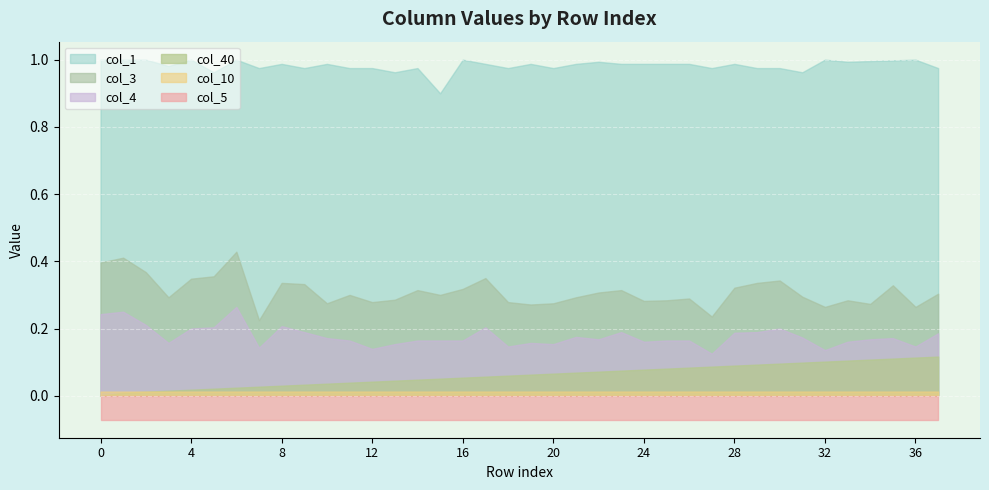

How many interior local peaks does the col_1 series have?

11